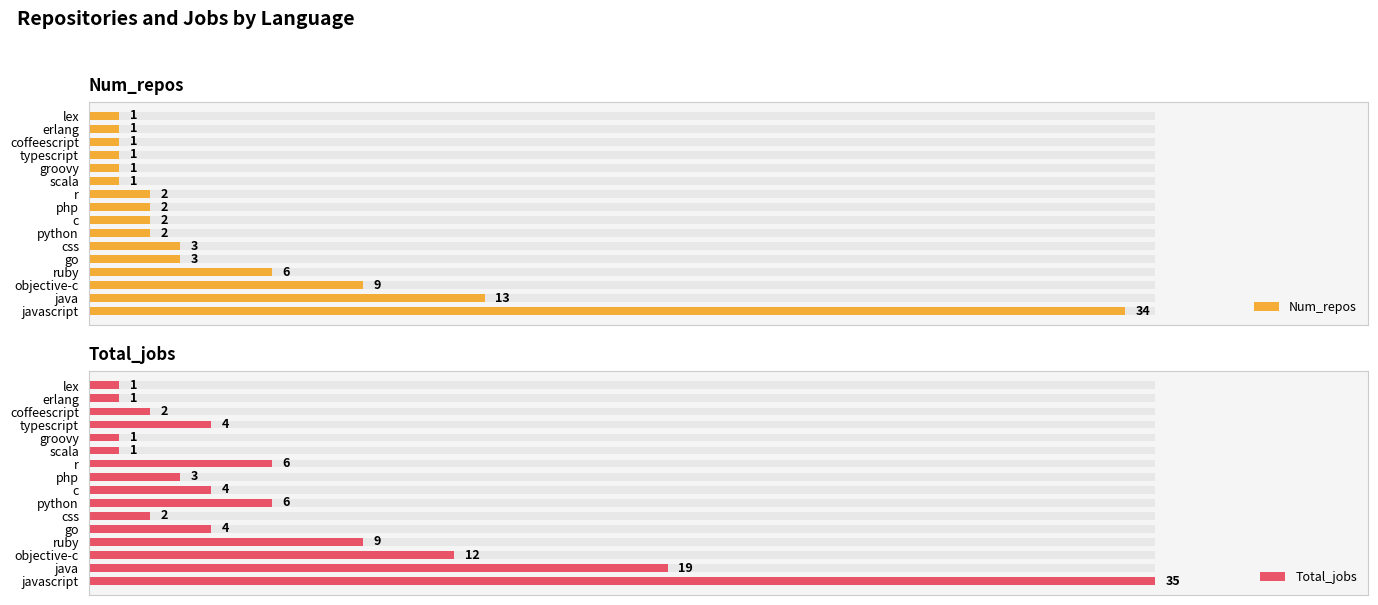

What is the highest value of the Total_jobs series?

35